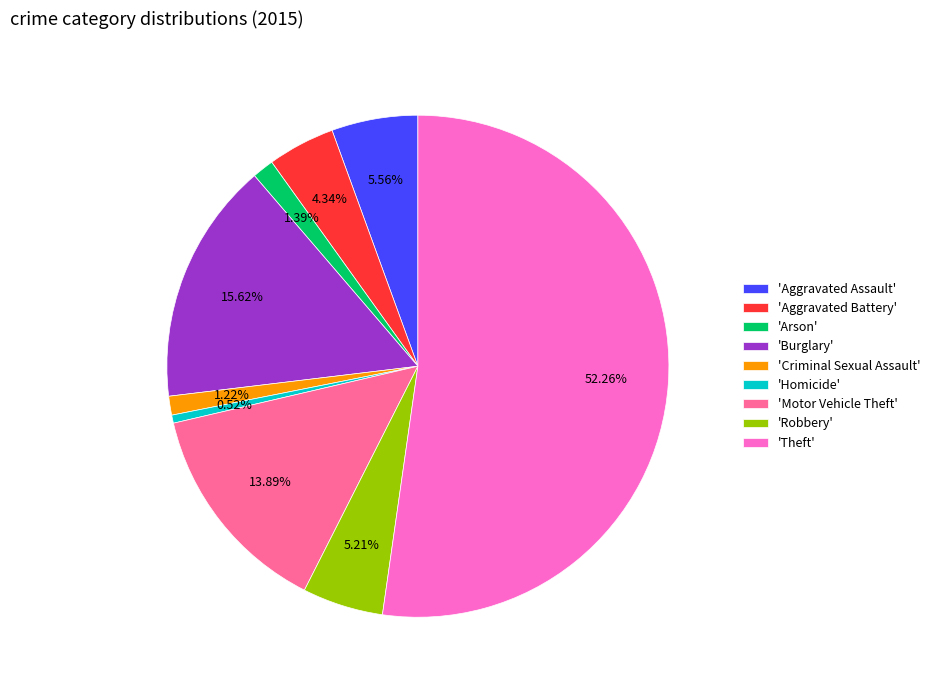

Is there any slice that represents more than half of the pie?

Yes